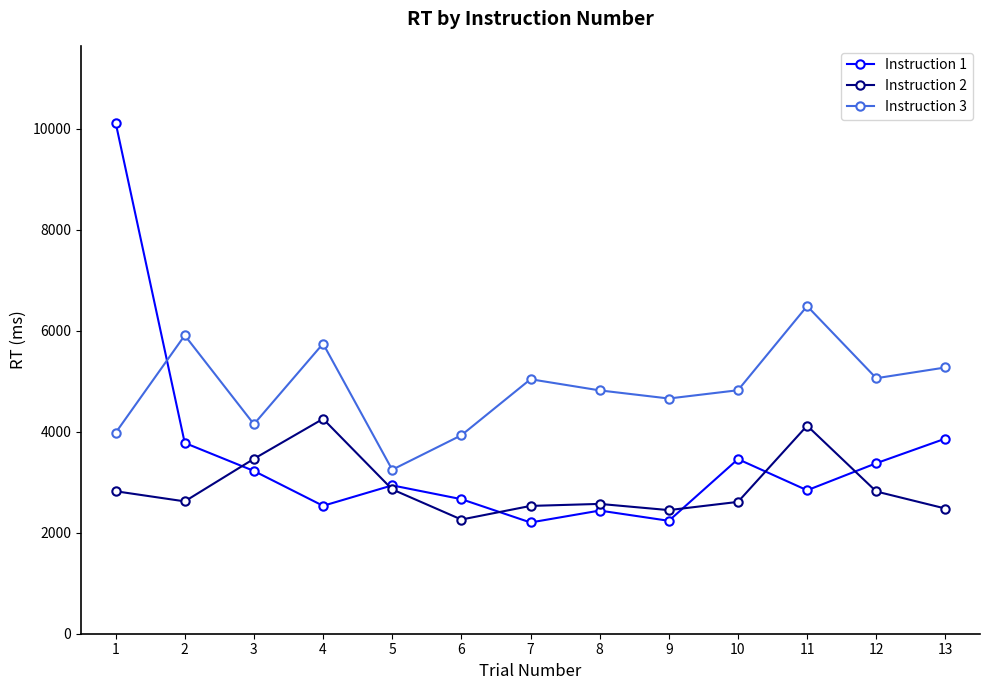

What is the total value across all series at 13?

11621